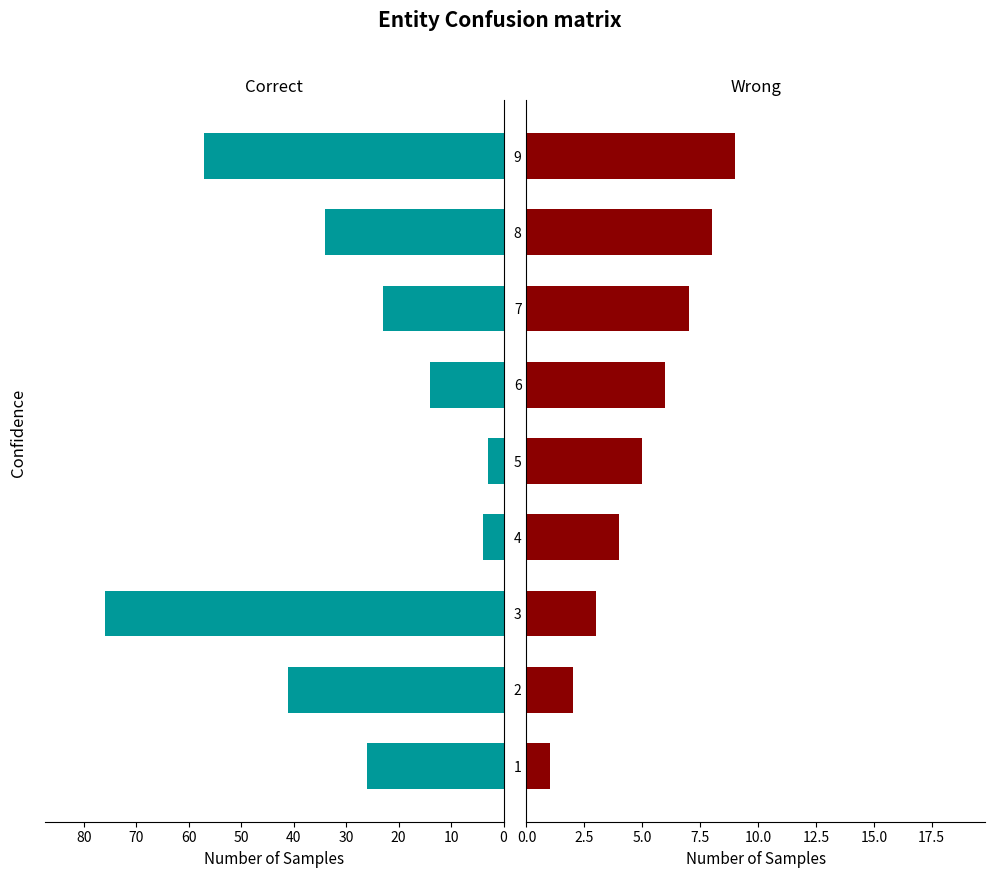

What are all the series names shown in the legend?

Correct, Wrong